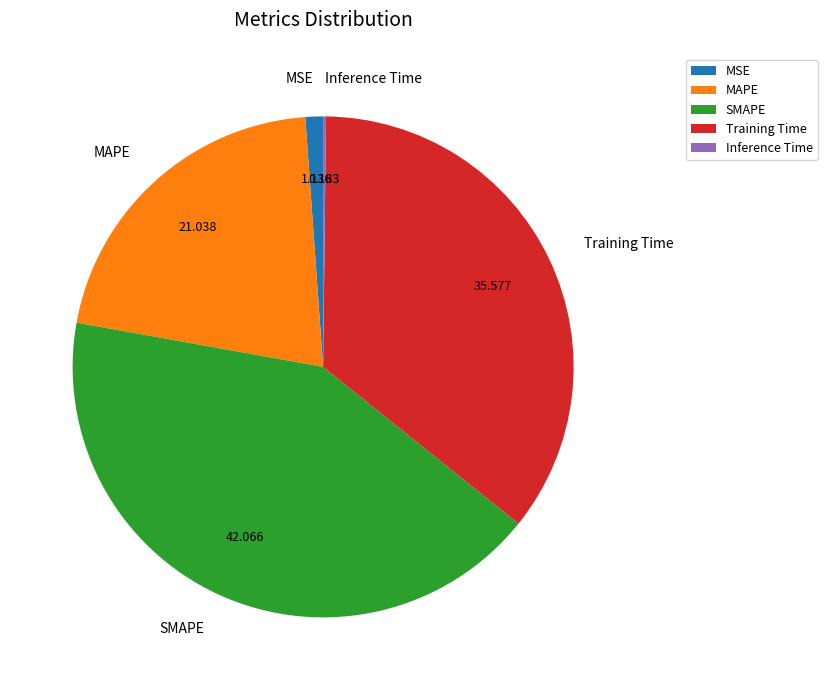

Is there a majority slice in this chart?

No